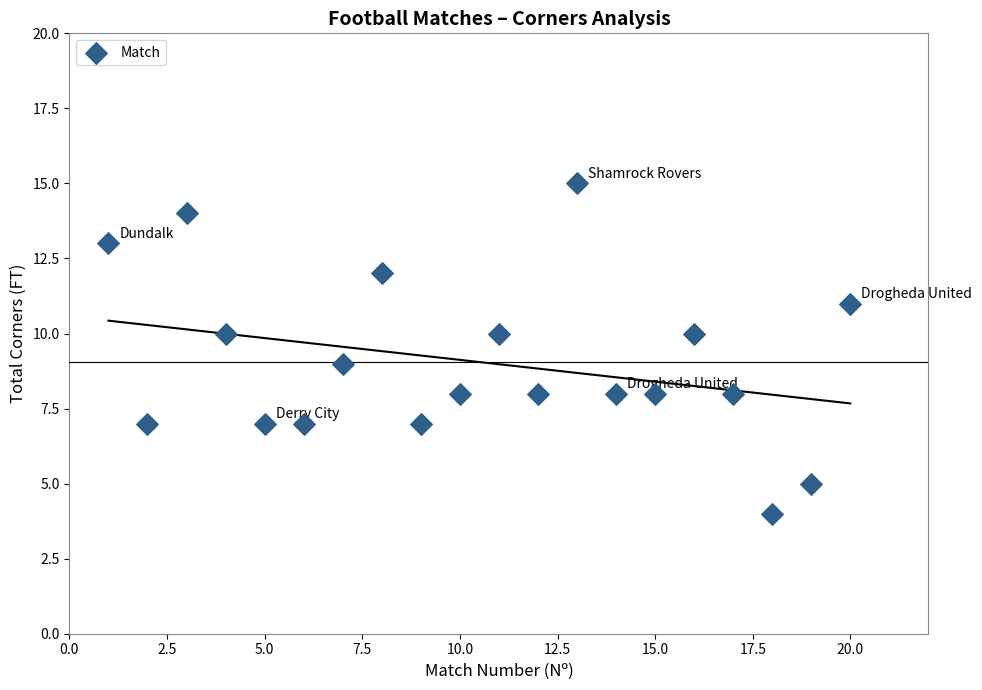

List the coordinates of all points as (X, Y) pairs, reading left to right.

(1, 13)  (2, 7)  (3, 14)  (4, 10)  (5, 7)  (6, 7)  (7, 9)  (8, 12)  (9, 7)  (10, 8)  (11, 10)  (12, 8)  (13, 15)  (14, 8)  (15, 8)  (16, 10)  (17, 8)  (18, 4)  (19, 5)  (20, 11)